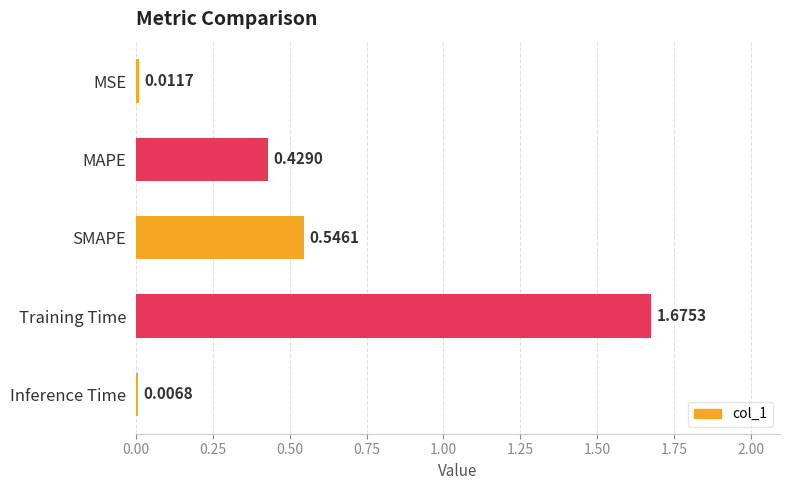

What is the sum of the values at Training Time and SMAPE?

2.2